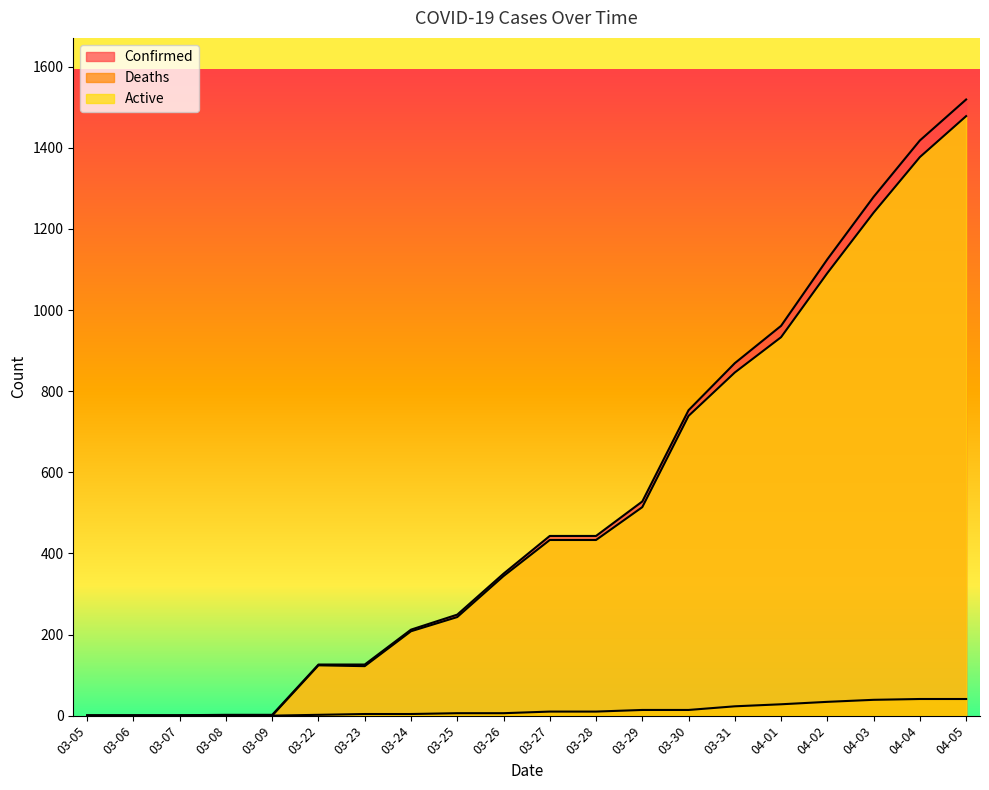

At which category does the chart reach its peak across all series?

04-05